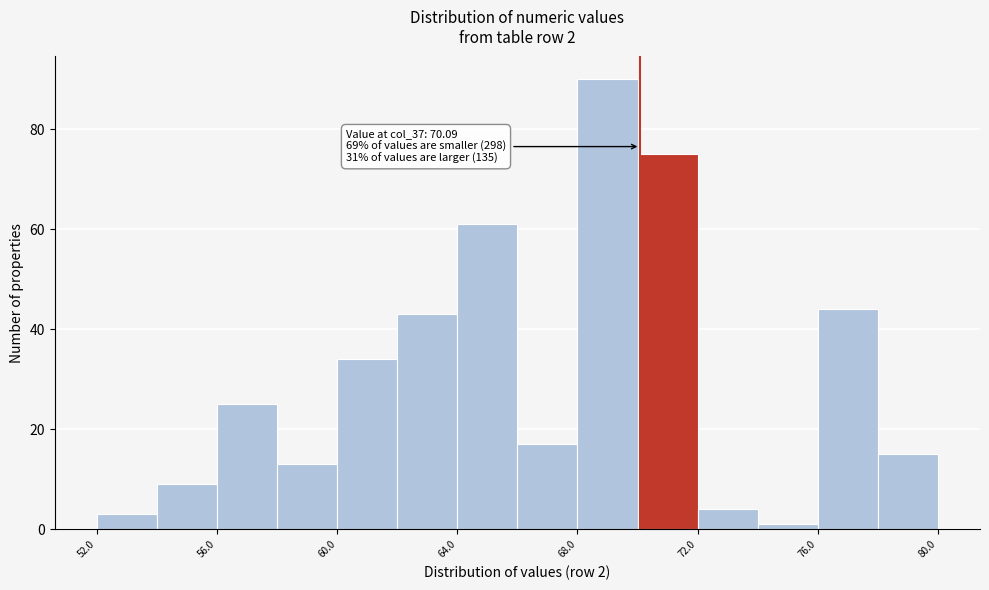

Which range on the x-axis has the tallest bar?

68 to 70